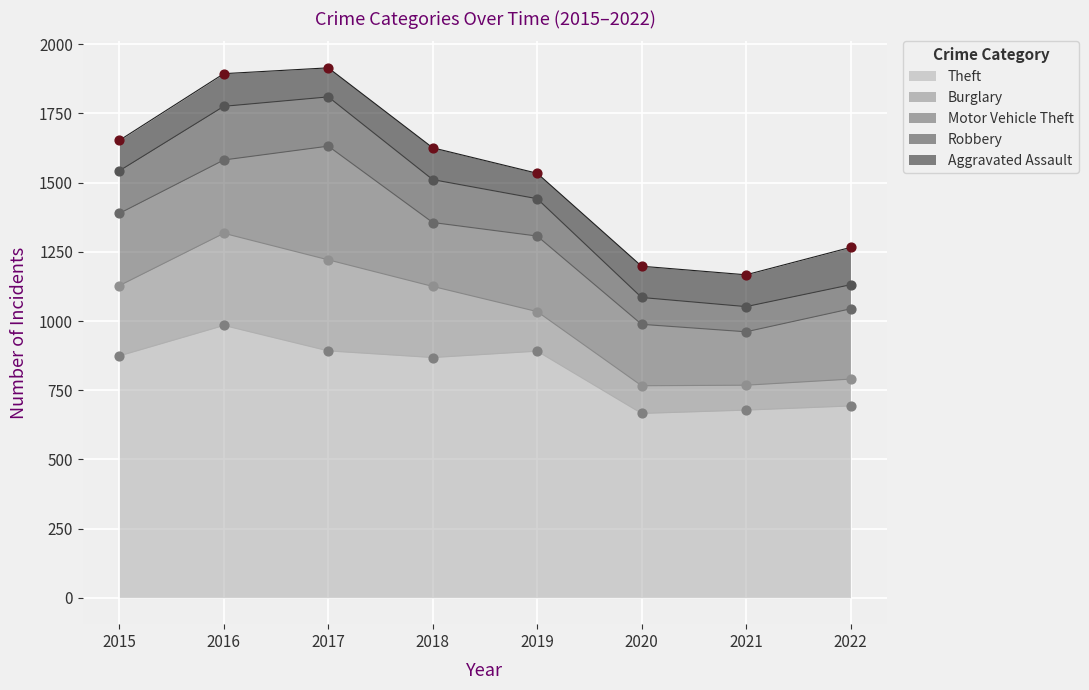

Which series has the largest Y range (max minus min)?

Theft